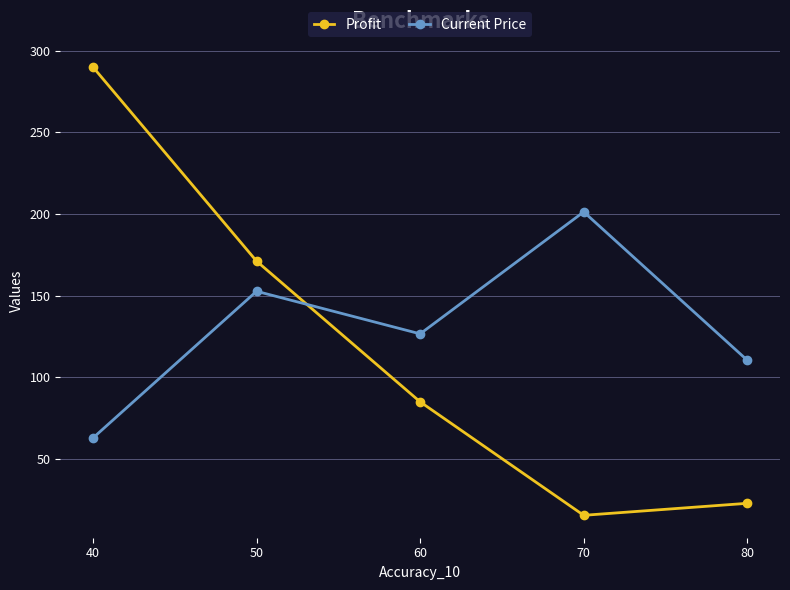

Reading right to left, transcribe all the data shown in this chart.

Profit: 22.8	15.5	85.0	171.1	290.0
Current Price: 110.4	201.3	126.6	152.7	62.9